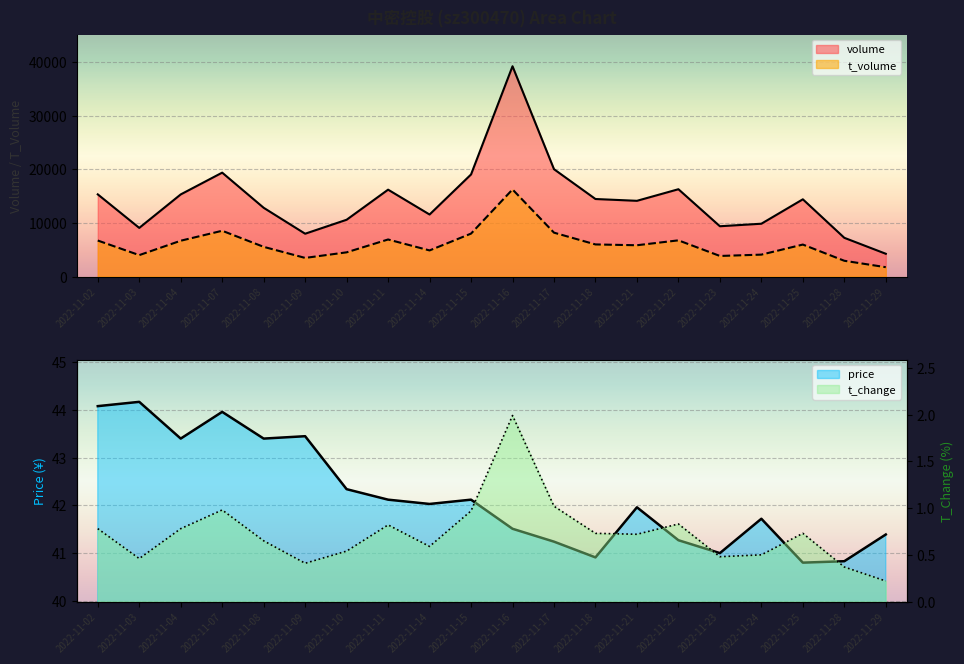

Reading left to right, what are all the values shown in this chart?

volume: 2022-11-02=15324.0	2022-11-03=9073.0	2022-11-04=15313.0	2022-11-07=19372.0	2022-11-08=12822.0	2022-11-09=7988.0	2022-11-10=10592.0	2022-11-11=16199.0	2022-11-14=11568.0	2022-11-15=19034.0	2022-11-16=39199.0	2022-11-17=20014.0	2022-11-18=14457.0	2022-11-21=14121.0	2022-11-22=16281.0	2022-11-23=9382.0	2022-11-24=9852.0	2022-11-25=14402.0	2022-11-28=7225.0	2022-11-29=4253.0
t_volume: 2022-11-02=6721.0	2022-11-03=4000.0	2022-11-04=6683.0	2022-11-07=8540.0	2022-11-08=5543.0	2022-11-09=3480.0	2022-11-10=4520.0	2022-11-11=6915.0	2022-11-14=4875.0	2022-11-15=8012.0	2022-11-16=16239.0	2022-11-17=8187.0	2022-11-18=5992.0	2022-11-21=5840.0	2022-11-22=6755.0	2022-11-23=3844.0	2022-11-24=4092.0	2022-11-25=5969.0	2022-11-28=2947.0	2022-11-29=1751.0
price: 2022-11-02=44.1	2022-11-03=44.2	2022-11-04=43.4	2022-11-07=44.0	2022-11-08=43.4	2022-11-09=43.5	2022-11-10=42.3	2022-11-11=42.1	2022-11-14=42.0	2022-11-15=42.1	2022-11-16=41.5	2022-11-17=41.2	2022-11-18=40.9	2022-11-21=42.0	2022-11-22=41.3	2022-11-23=41.0	2022-11-24=41.7	2022-11-25=40.8	2022-11-28=40.8	2022-11-29=41.4
t_change: 2022-11-02=0.8	2022-11-03=0.5	2022-11-04=0.8	2022-11-07=1.0	2022-11-08=0.7	2022-11-09=0.4	2022-11-10=0.5	2022-11-11=0.8	2022-11-14=0.6	2022-11-15=1.0	2022-11-16=2.0	2022-11-17=1.0	2022-11-18=0.7	2022-11-21=0.7	2022-11-22=0.8	2022-11-23=0.5	2022-11-24=0.5	2022-11-25=0.7	2022-11-28=0.4	2022-11-29=0.2